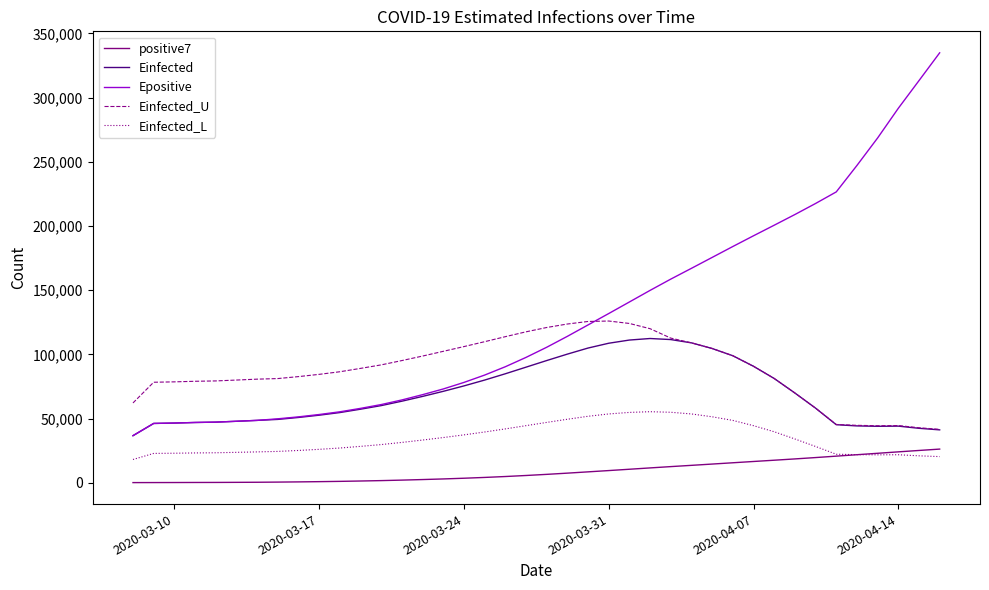

List the series in order of their overall mean, highest first.

Epositive, Einfected_U, Einfected, Einfected_L, positive7